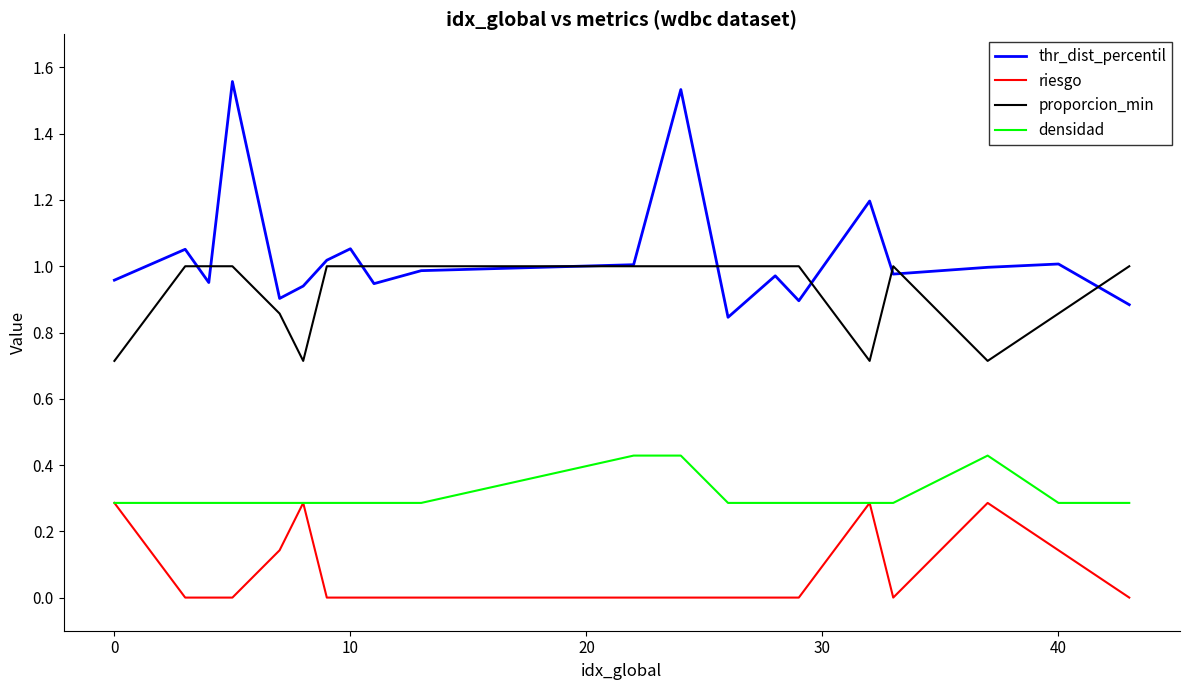

True or false: densidad and proporcion_min intersect in this chart.

False